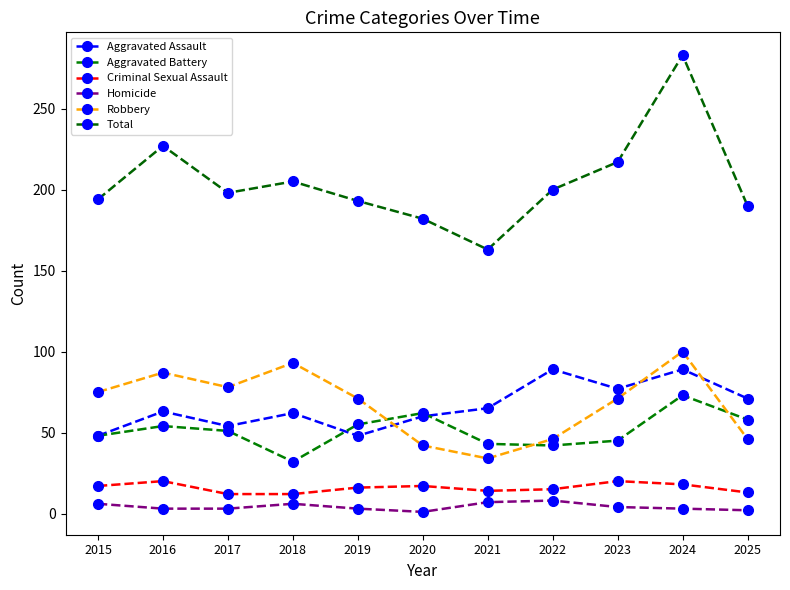

What is the smallest value displayed?

1